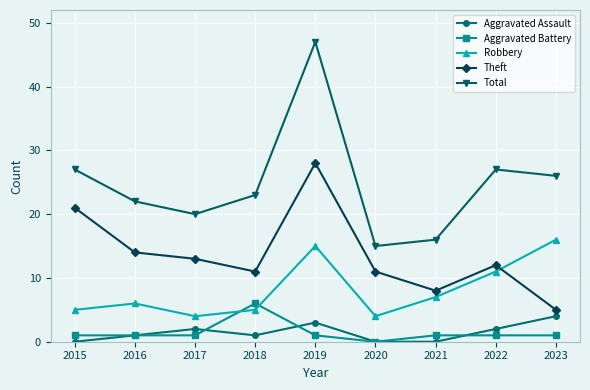

Reading right to left, extract all data points from this chart.

Aggravated Assault: 2023=4	2022=2	2021=0	2020=0	2019=3	2018=1	2017=2	2016=1	2015=0
Aggravated Battery: 2023=1	2022=1	2021=1	2020=0	2019=1	2018=6	2017=1	2016=1	2015=1
Robbery: 2023=16	2022=11	2021=7	2020=4	2019=15	2018=5	2017=4	2016=6	2015=5
Theft: 2023=5	2022=12	2021=8	2020=11	2019=28	2018=11	2017=13	2016=14	2015=21
Total: 2023=26	2022=27	2021=16	2020=15	2019=47	2018=23	2017=20	2016=22	2015=27